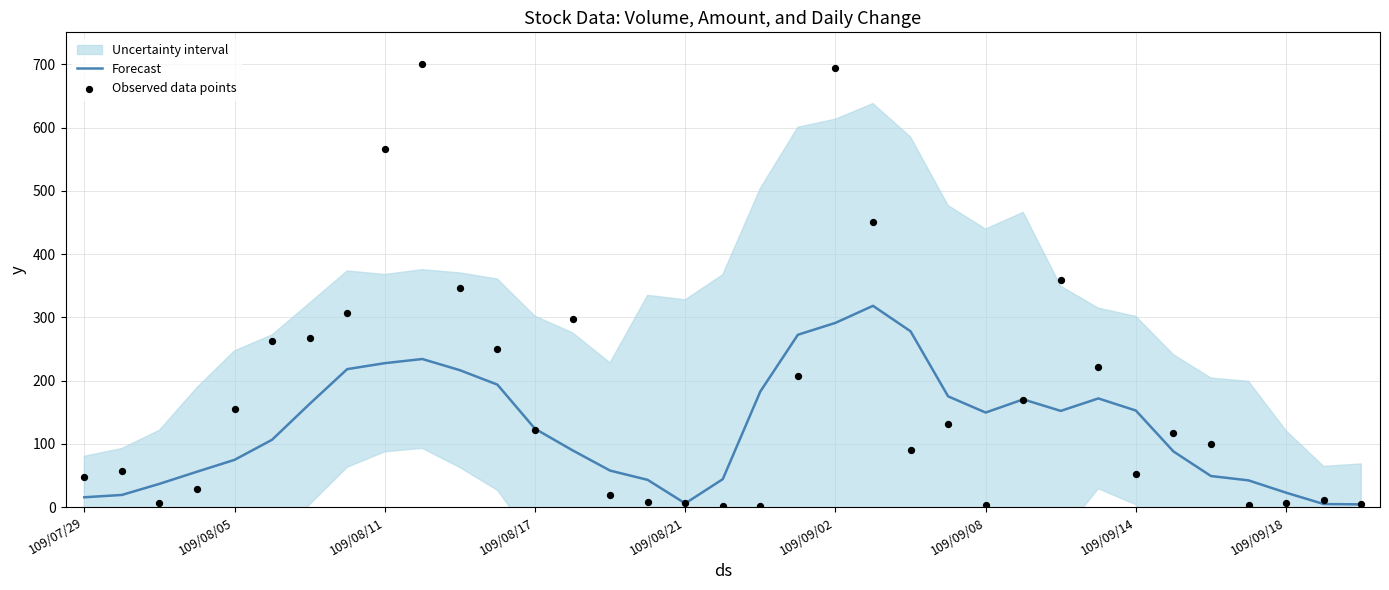

Which series contains the highest Y value?

Observed data points